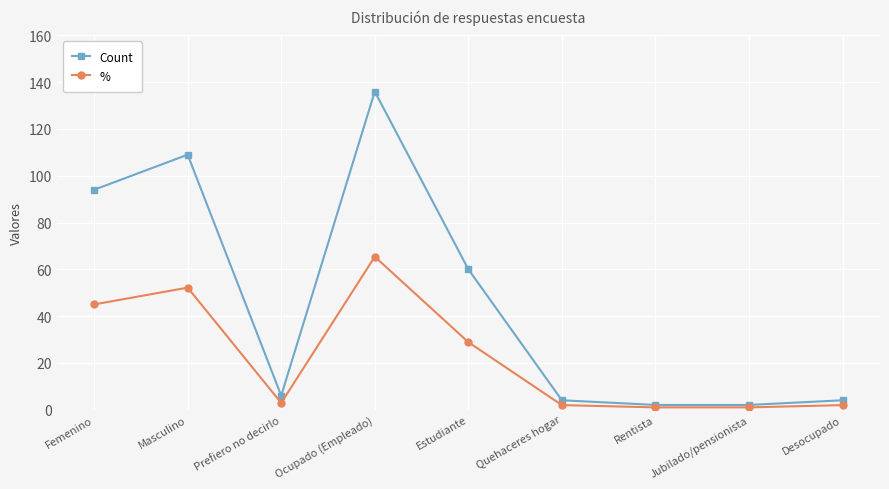

What is the difference between the maximum and minimum values in the Count series?

134.0